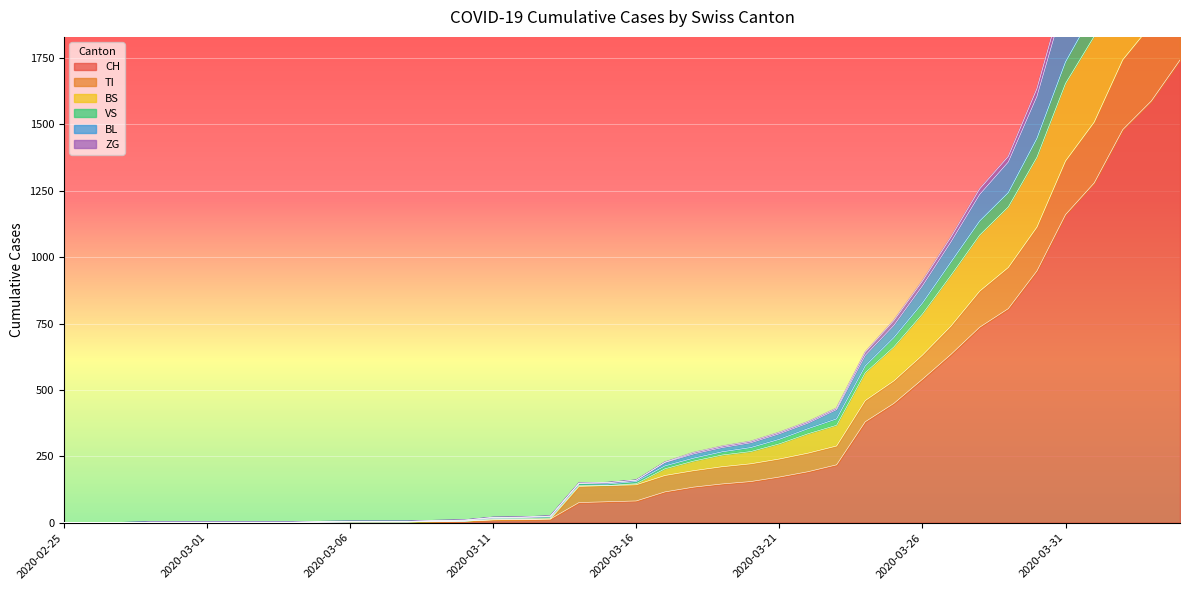

What is the maximum value for CH?

1742